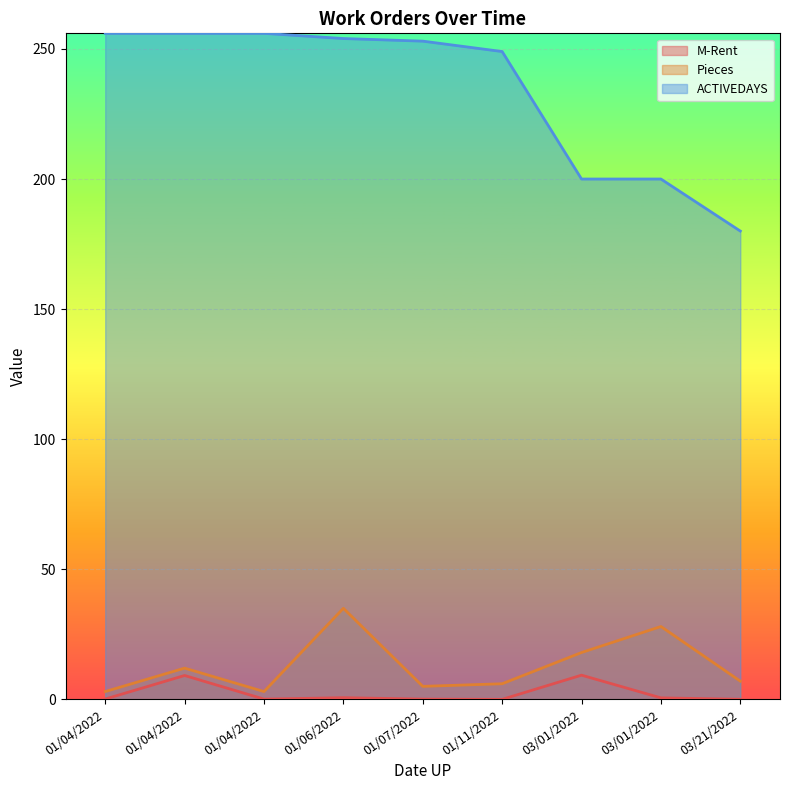

What are all the series names shown in the legend?

M-Rent, Pieces, ACTIVEDAYS